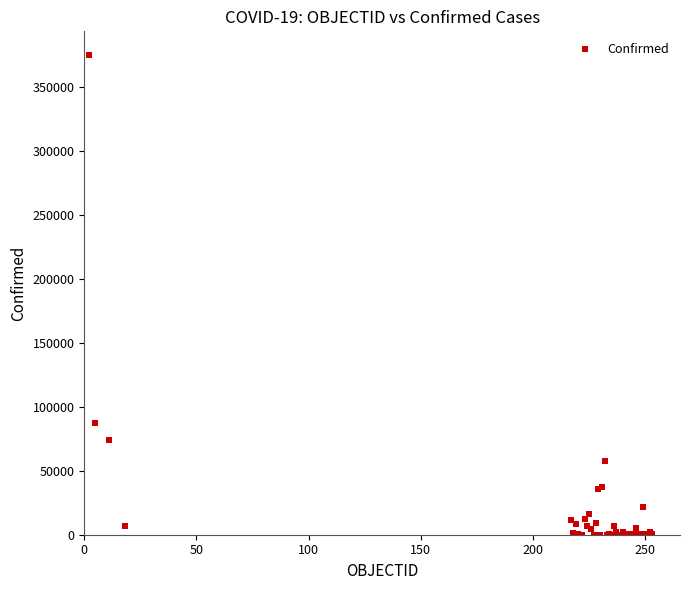

What Y value in the scatter plot is closest to 187458?

87122